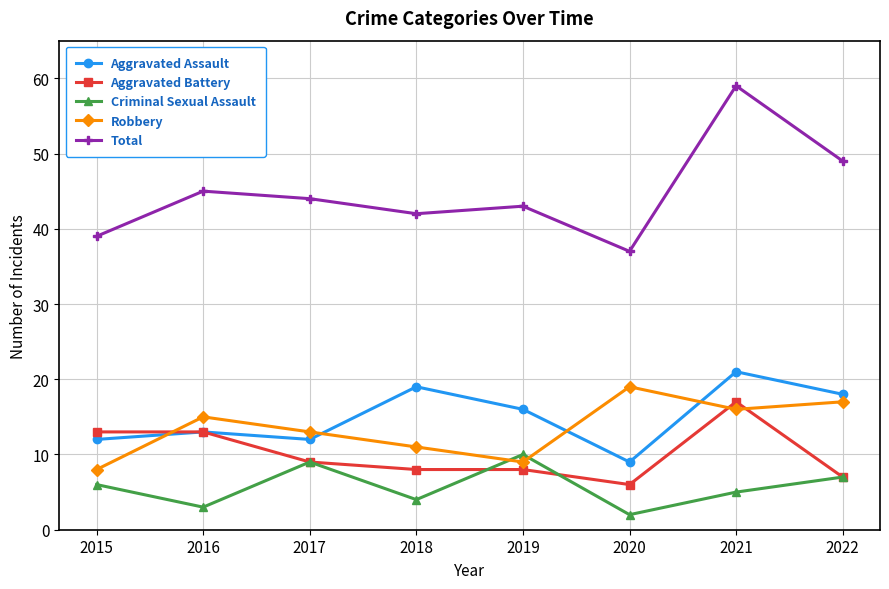

Rank the categories by Total value from highest to lowest.

2021, 2022, 2016, 2017, 2019, 2018, 2015, 2020